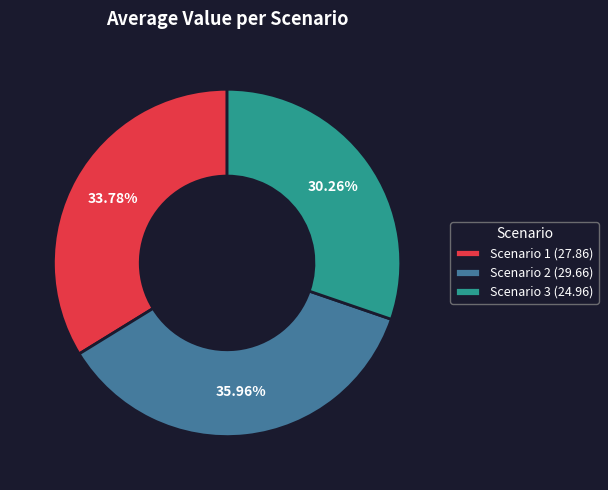

Is it true that Scenario 2 is 26% of the pie?

False